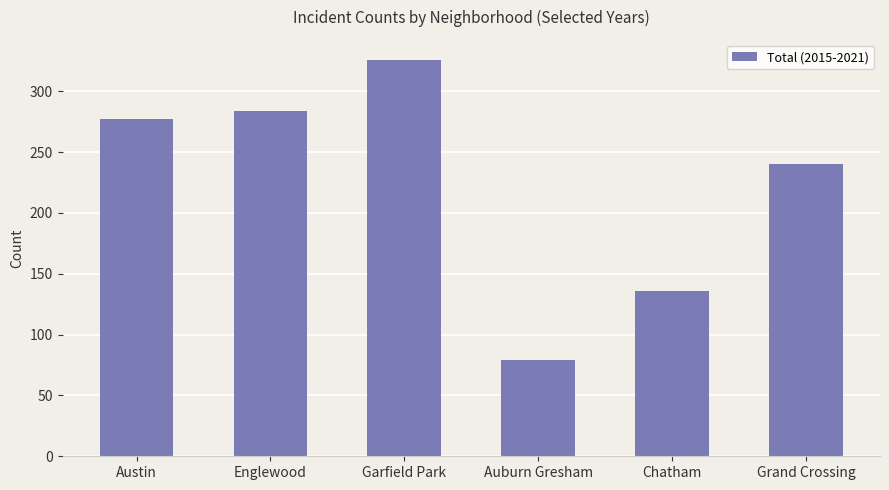

Which label corresponds to the largest value in the chart?

Garfield Park